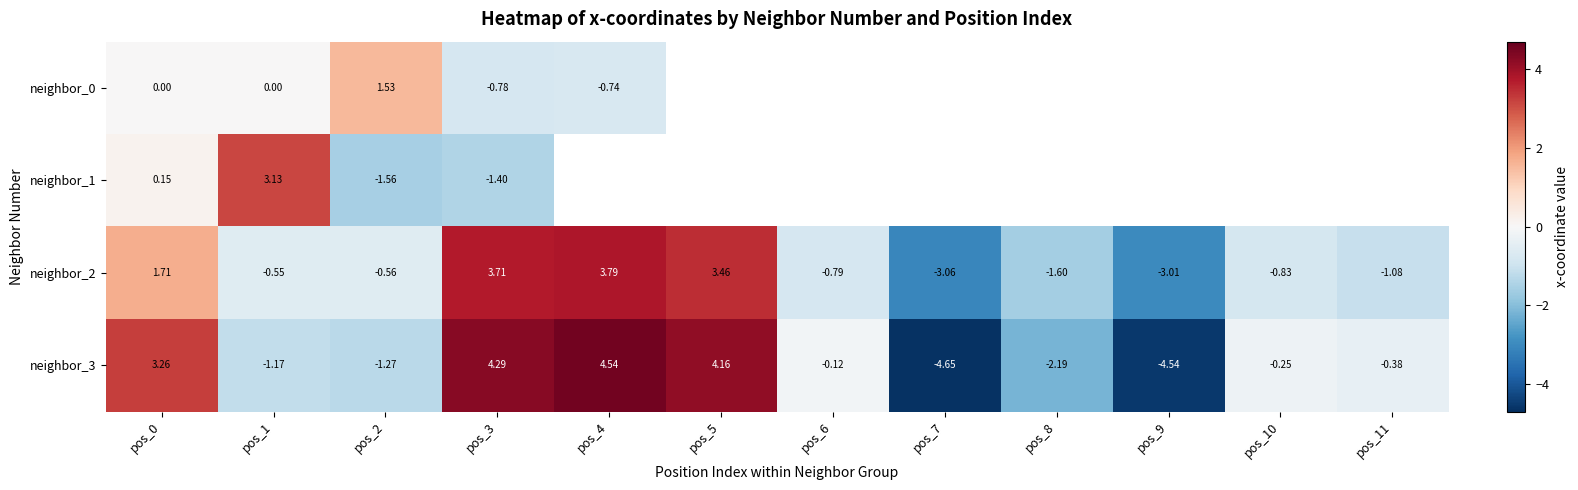

How many values in the neighbor_3 series exceed 0?

4